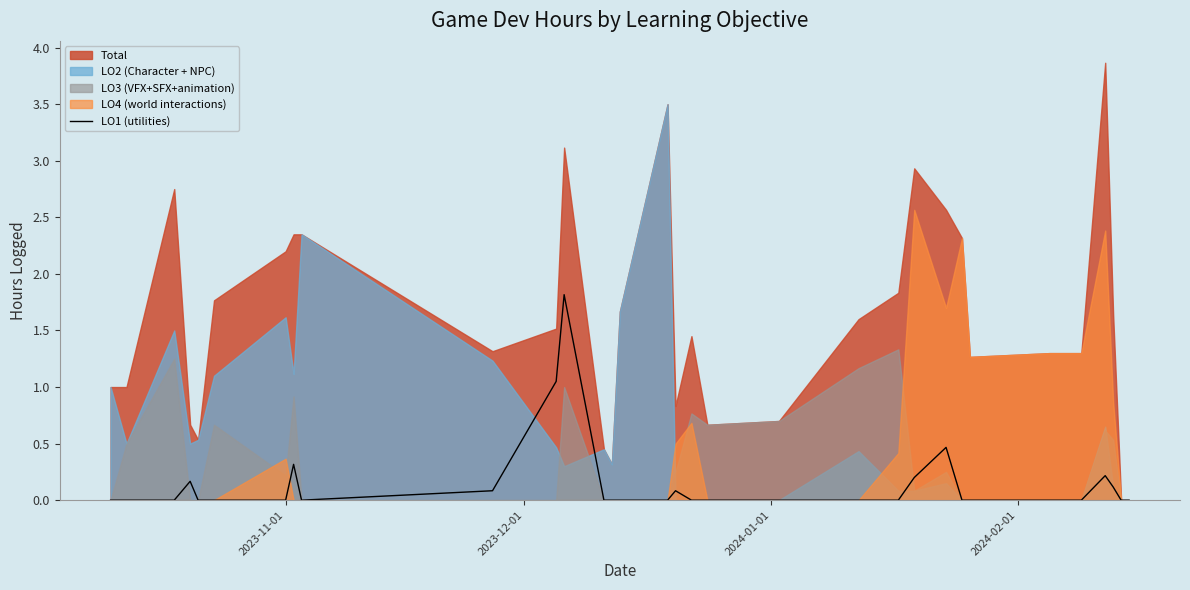

How many lines are shown in the chart?

1